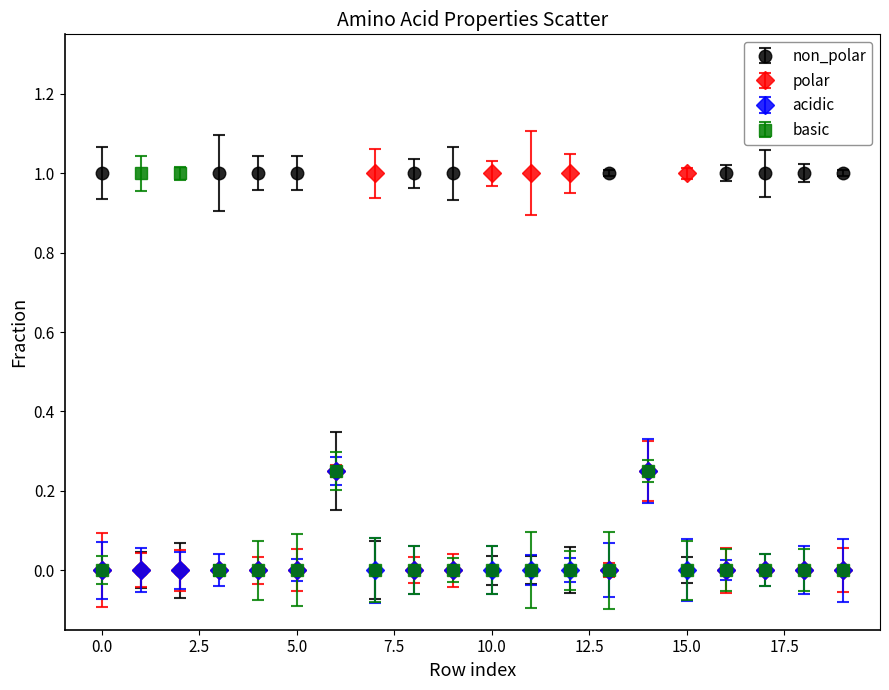

What is the greatest value displayed?

1.0